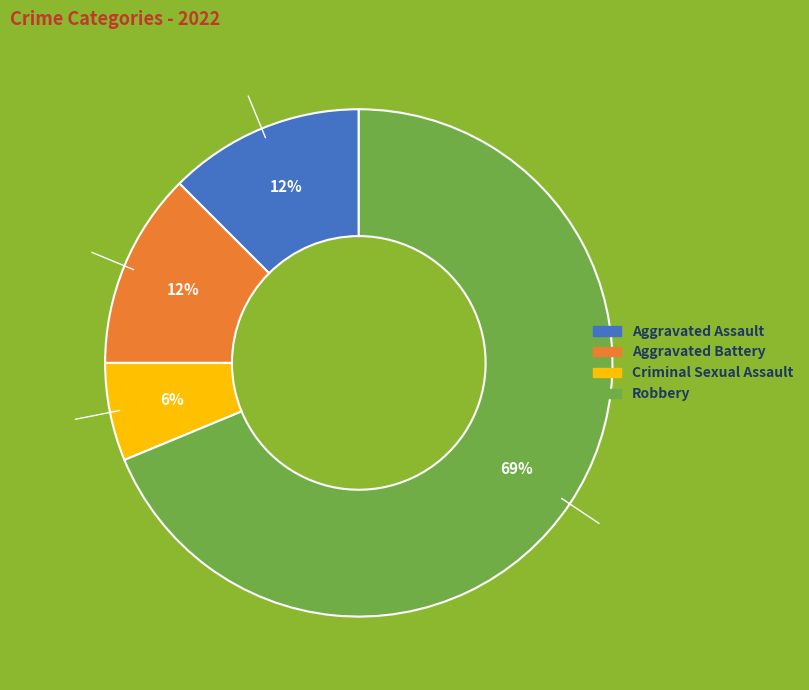

Which slice represents more than half of the pie?

Robbery